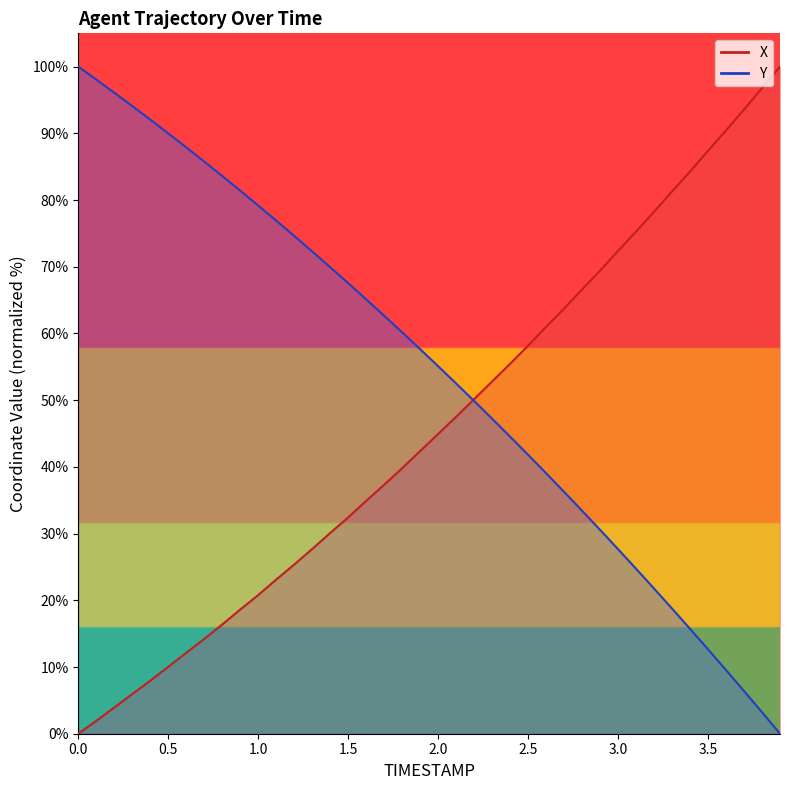

Reading left to right, list all the values displayed in this chart.

X: 0.0=0.0	0.1=1.9	0.2=3.9	0.3=5.9	0.4=7.9	0.5=10.0	0.6=12.1	0.7=14.2	0.8=16.4	0.9=18.6	1.0=20.8	1.1=23.1	1.2=25.4	1.3=27.7	1.4=30.1	1.5=32.4	1.6=34.9	1.7=37.3	1.8=39.8	1.9=42.4	2.0=44.9	2.1=47.5	2.2=50.2	2.3=52.8	2.4=55.5	2.5=58.2	2.6=61.0	2.7=63.7	2.8=66.6	2.9=69.4	3.0=72.4	3.1=75.3	3.2=78.3	3.3=81.3	3.4=84.3	3.5=87.4	3.6=90.4	3.7=93.6	3.8=96.8	3.9=100.0
Y: 0.0=100.0	0.1=98.1	0.2=96.1	0.3=94.1	0.4=92.1	0.5=90.0	0.6=87.9	0.7=85.8	0.8=83.6	0.9=81.4	1.0=79.2	1.1=76.9	1.2=74.6	1.3=72.3	1.4=69.9	1.5=67.6	1.6=65.1	1.7=62.7	1.8=60.2	1.9=57.7	2.0=55.1	2.1=52.5	2.2=49.9	2.3=47.2	2.4=44.5	2.5=41.8	2.6=39.1	2.7=36.3	2.8=33.4	2.9=30.6	3.0=27.7	3.1=24.7	3.2=21.8	3.3=18.8	3.4=15.7	3.5=12.6	3.6=9.5	3.7=6.4	3.8=3.2	3.9=0.0